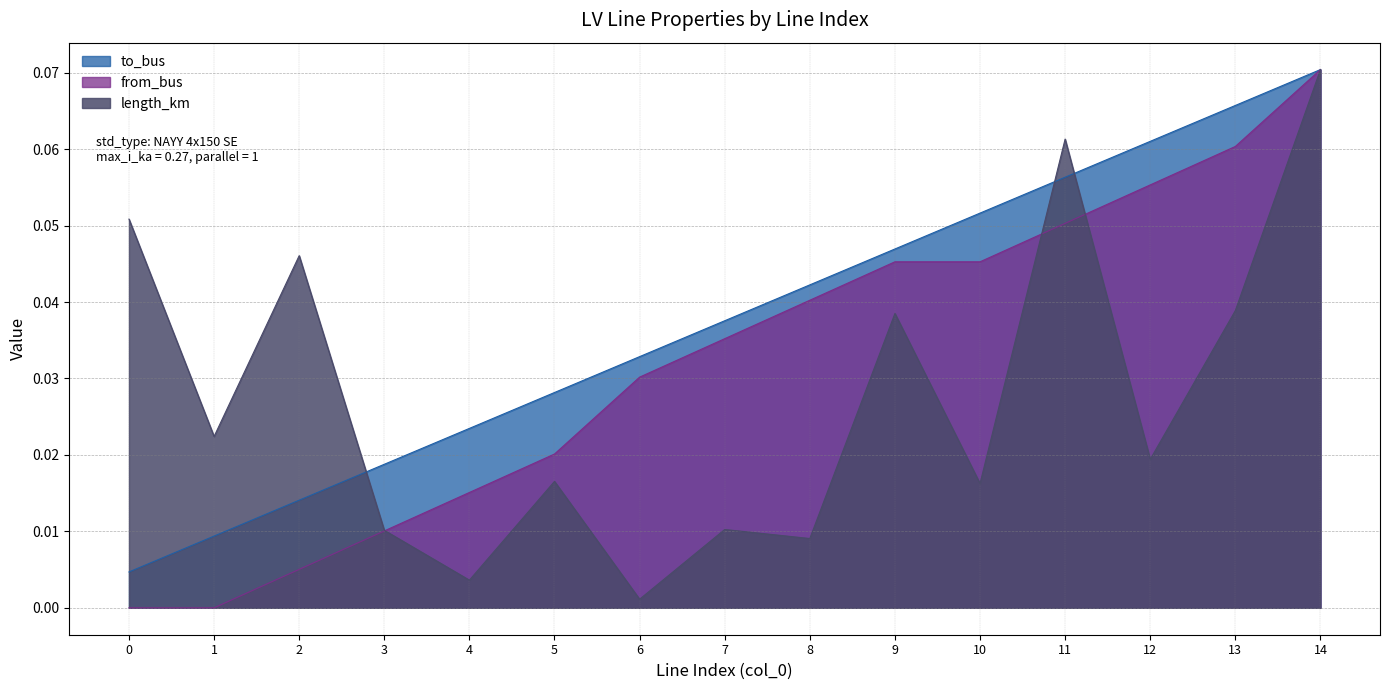

What is the difference between the maximum and minimum values in the length_km series?

0.1